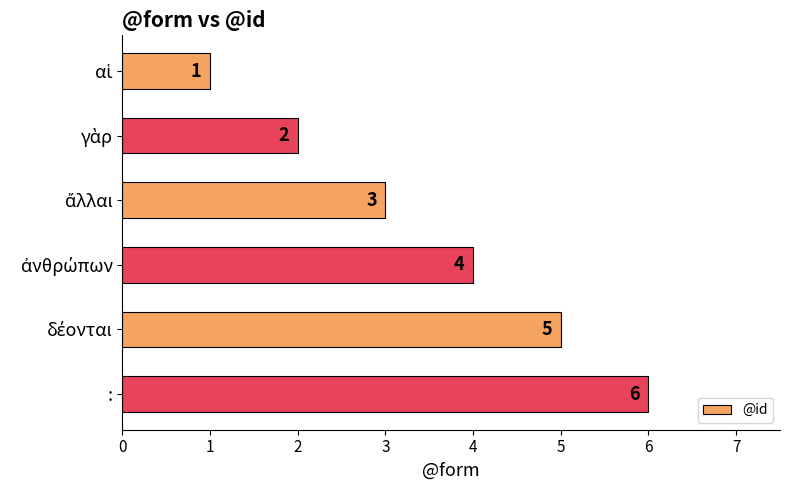

What is the smallest value displayed?

1